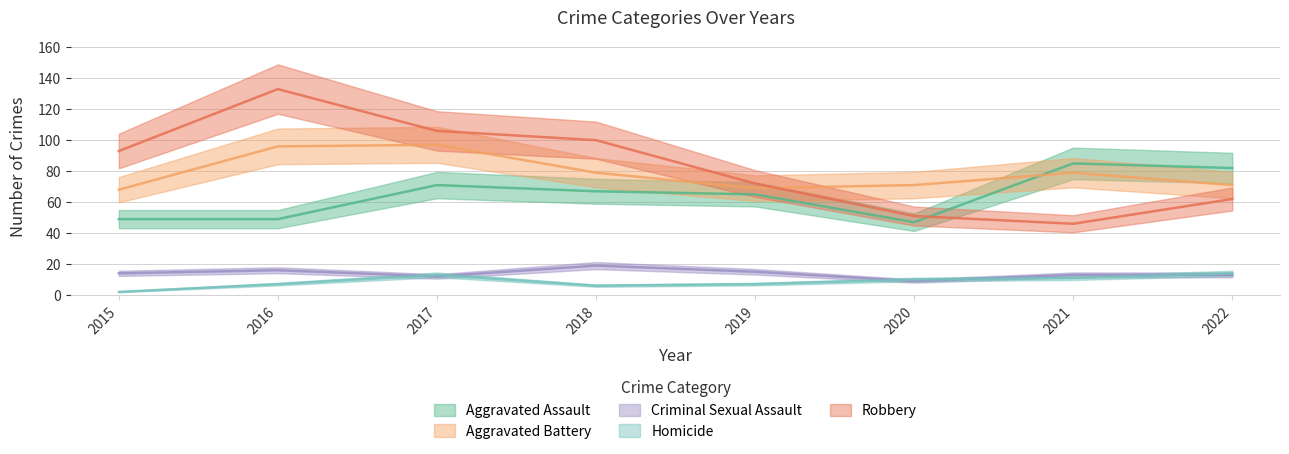

Which label corresponds to the smallest value in the chart?

2015